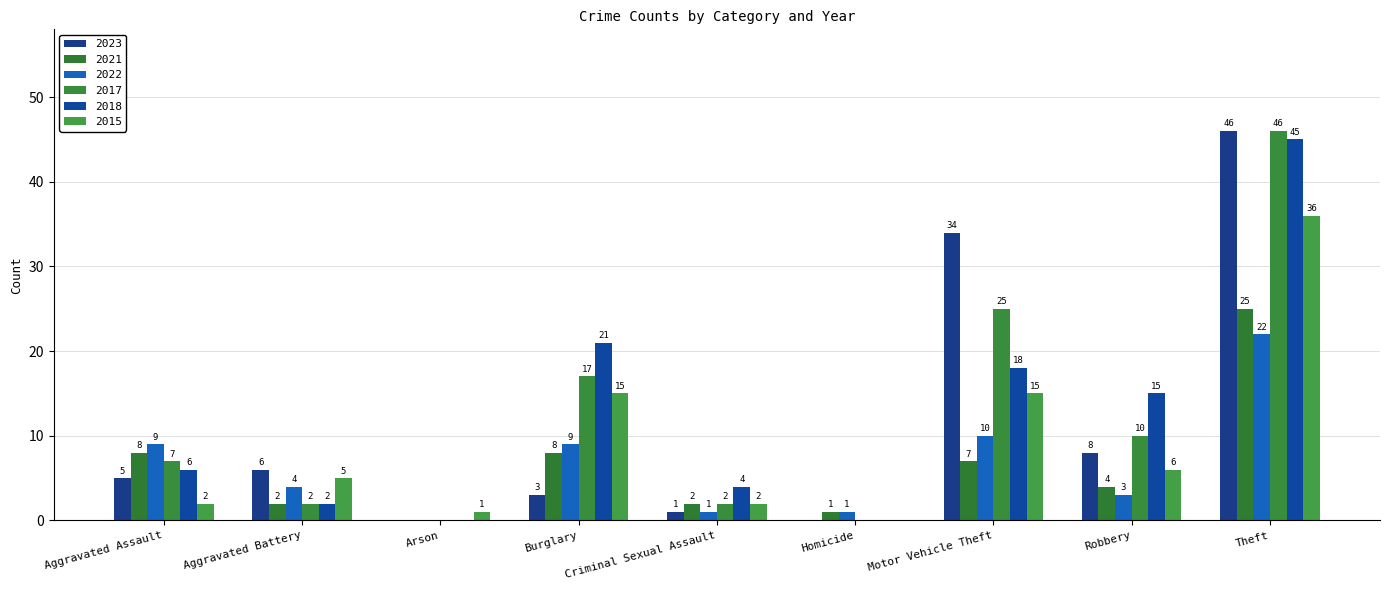

What is the sum of the 2022 values at Burglary and Aggravated Battery?

13